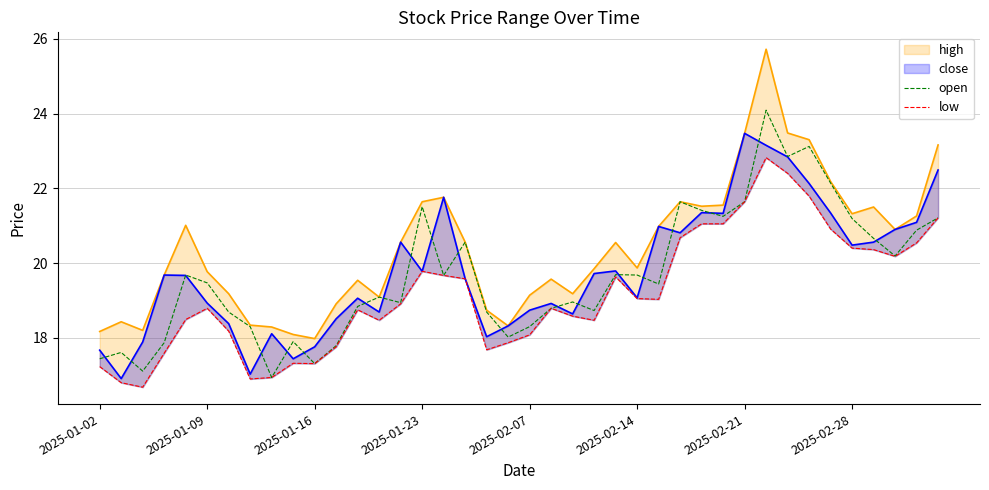

Reading left to right, what are all the values shown in this chart?

open: 17.4	17.6	17.1	17.9	19.7	19.5	18.7	18.3	16.9	17.9	17.3	17.8	18.8	19.1	18.9	21.5	19.7	20.6	18.7	18.0	18.3	18.8	19.0	18.7	19.7	19.7	19.4	21.6	21.4	21.2	21.6	24.1	22.9	23.1	22.1	21.2	20.7	20.2	20.9	21.2
low: 17.2	16.8	16.7	17.6	18.5	18.8	18.2	16.9	16.9	17.3	17.3	17.8	18.8	18.5	18.9	19.8	19.7	19.6	17.7	17.9	18.1	18.8	18.6	18.5	19.6	19.1	19.0	20.7	21.1	21.1	21.6	22.8	22.4	21.8	20.9	20.4	20.4	20.2	20.5	21.2